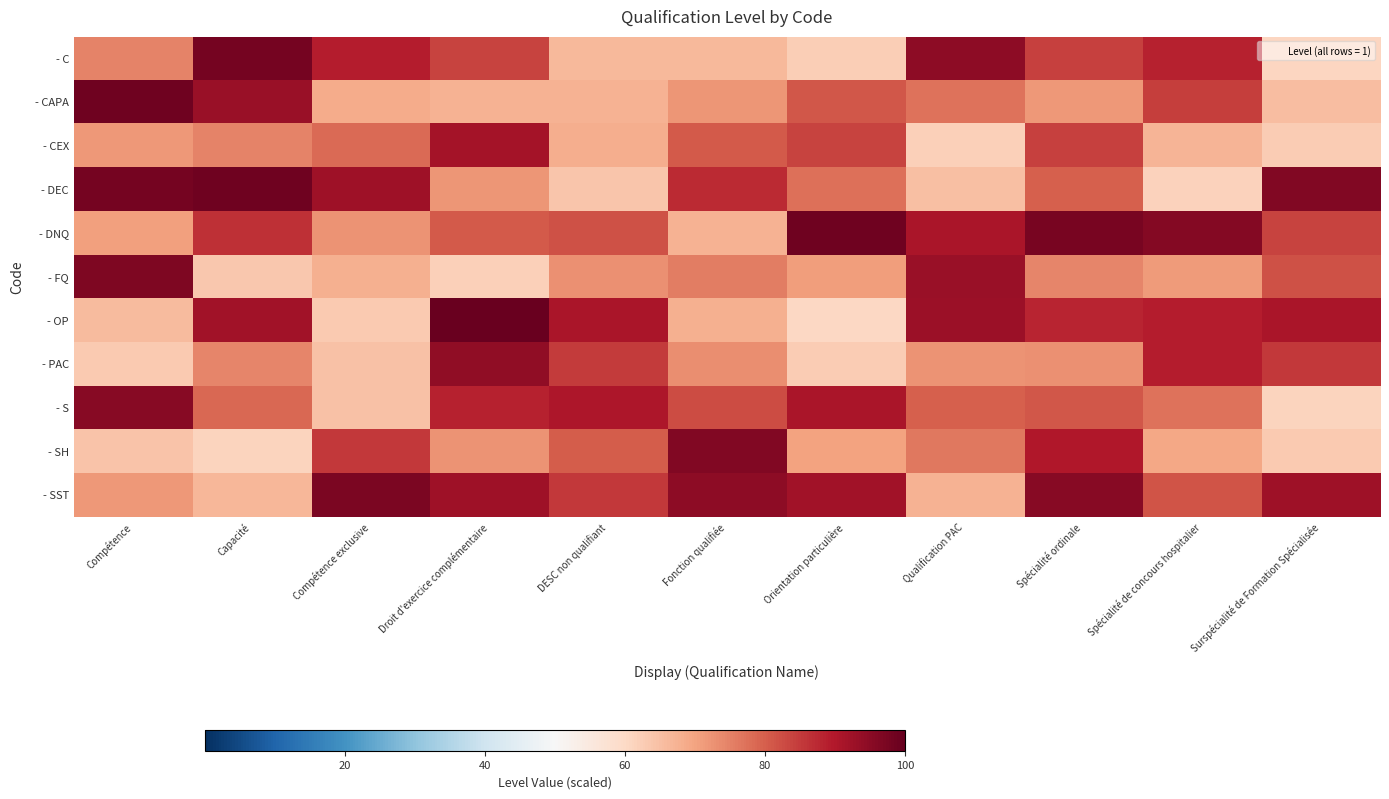

What is the spread (max minus min) of values at DESC non qualifiant?

27.0